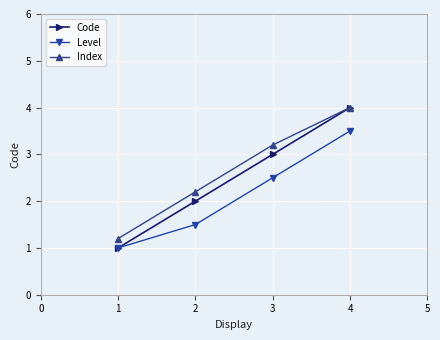

True or false: Level has more than 0 points higher than both neighbors.

False